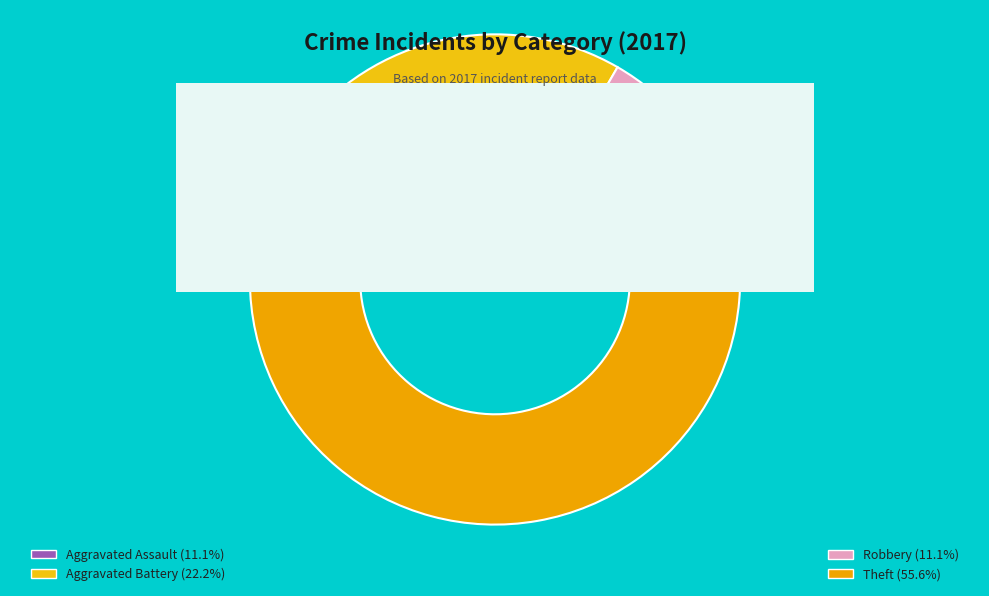

To the nearest percent, what is the average slice percentage?

25%